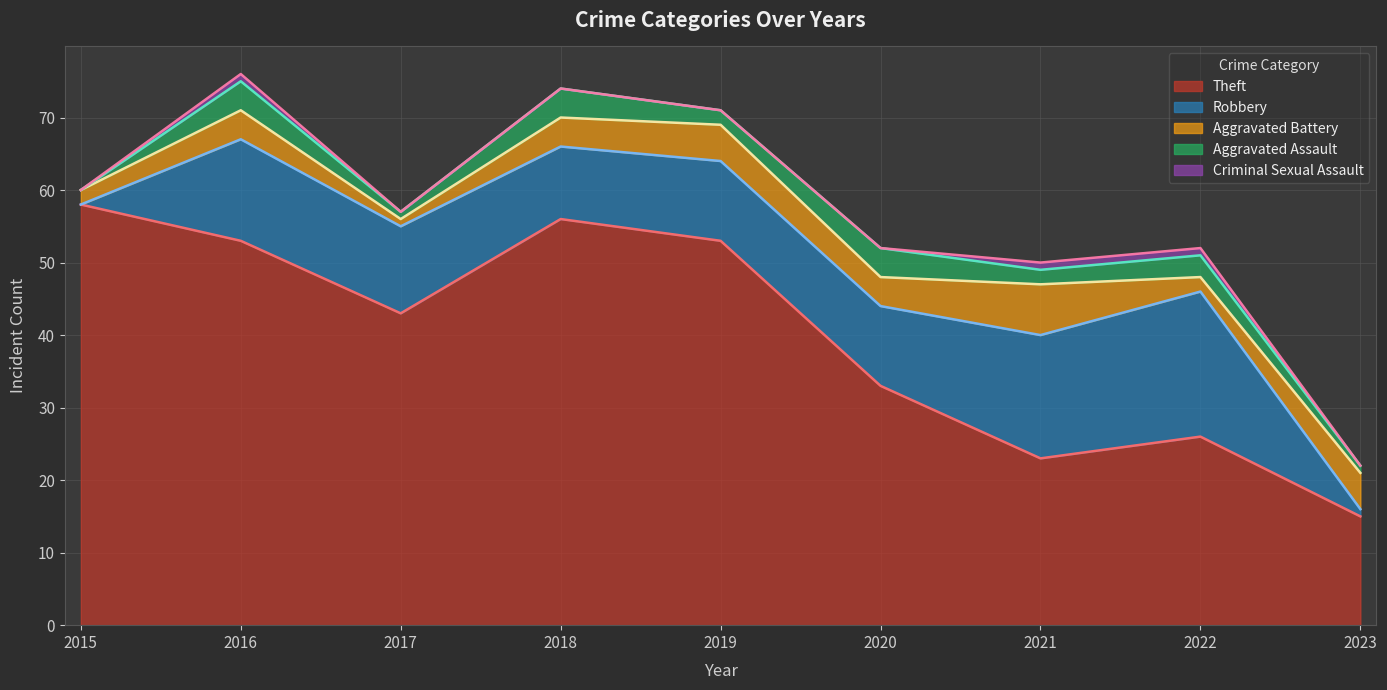

What is the difference between the Criminal Sexual Assault values at 2018 and 2022?

1